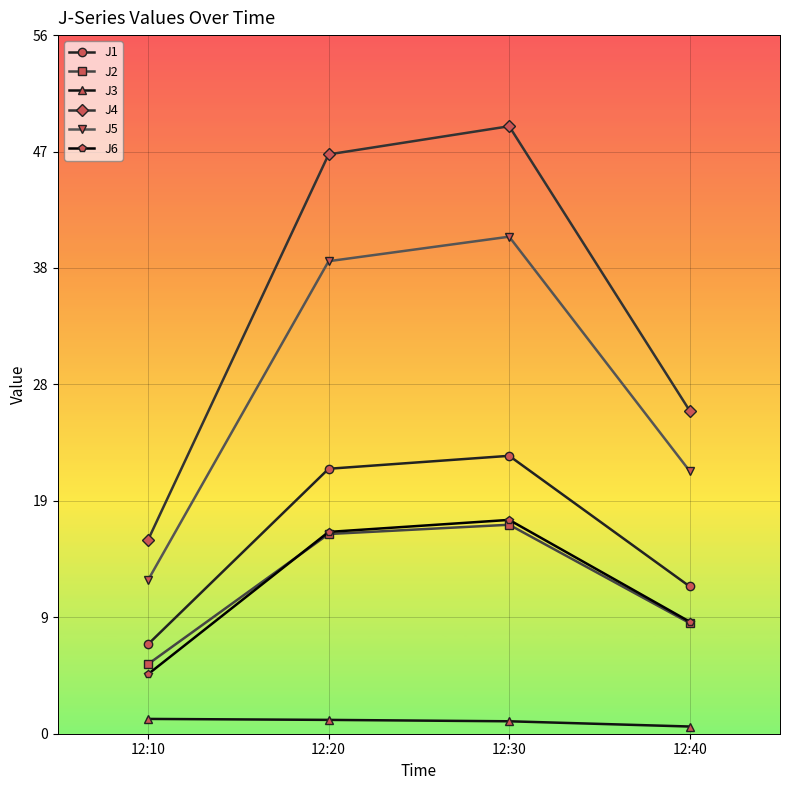

True or false: J6 and J4 cross at least once.

False